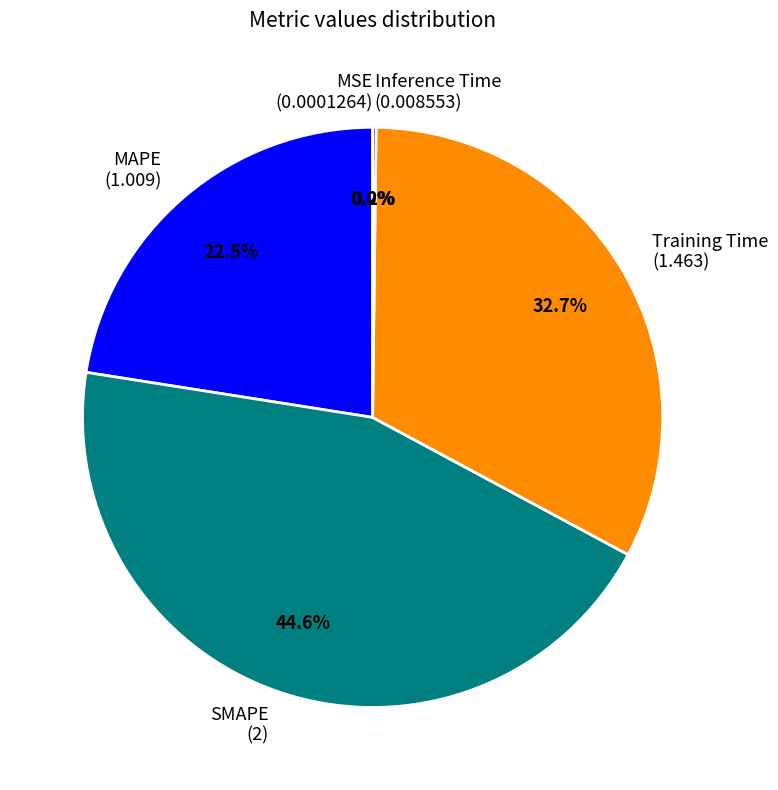

What percentage is NOT represented by Training Time (1.463)?

67.3%